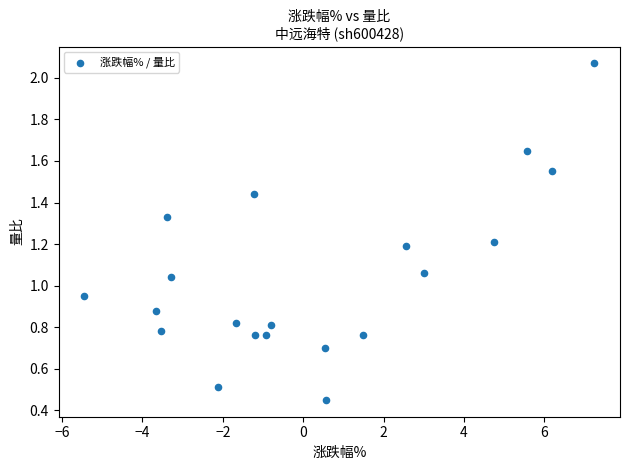

What is the range of X values (max minus min)?

12.7